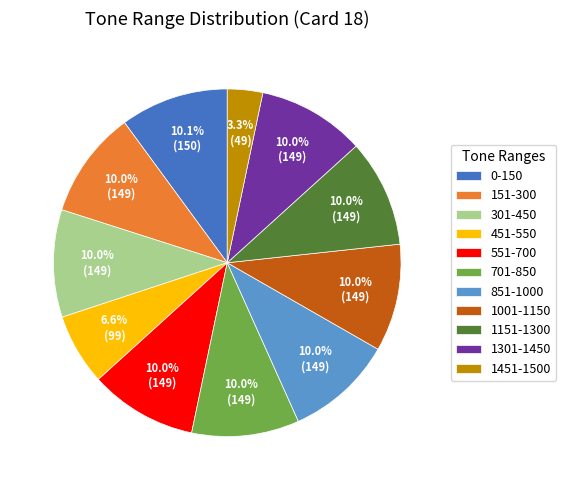

To the nearest percent, what is the average slice percentage?

9%